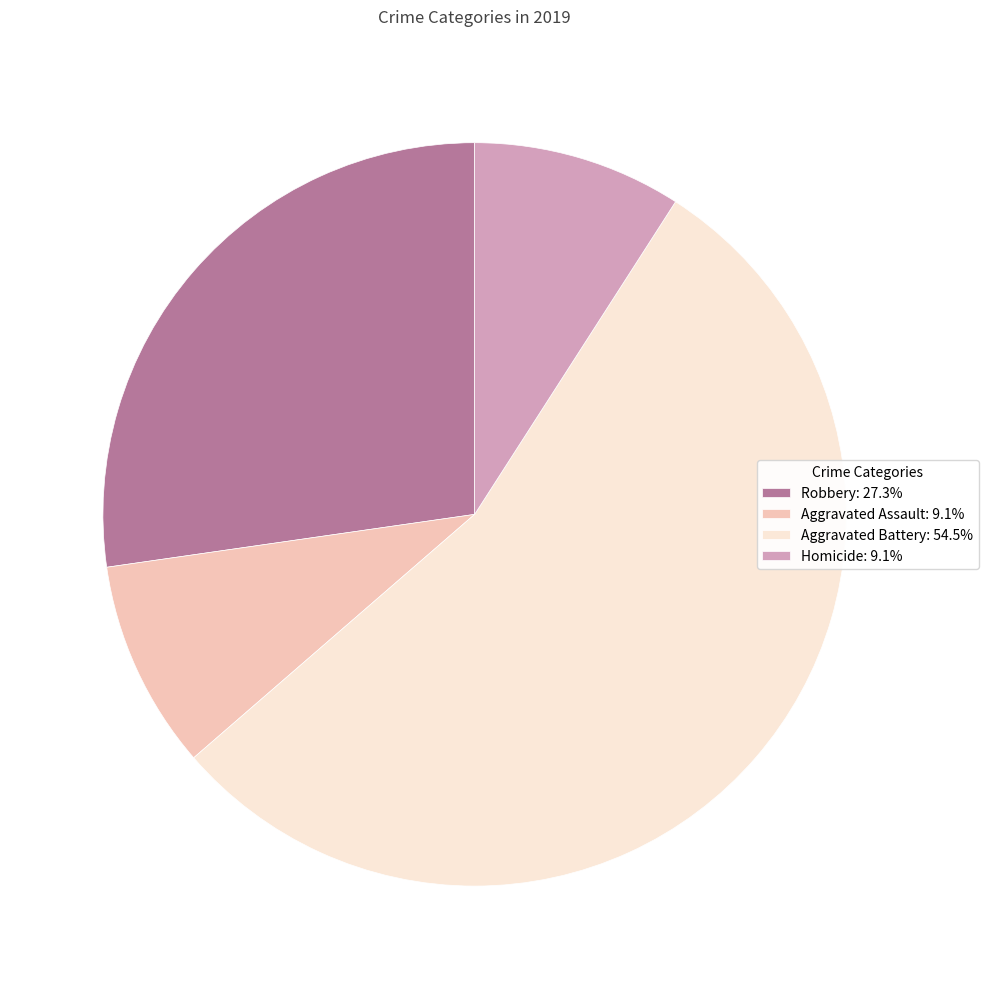

Is it true that Homicide is 1% of the pie?

False